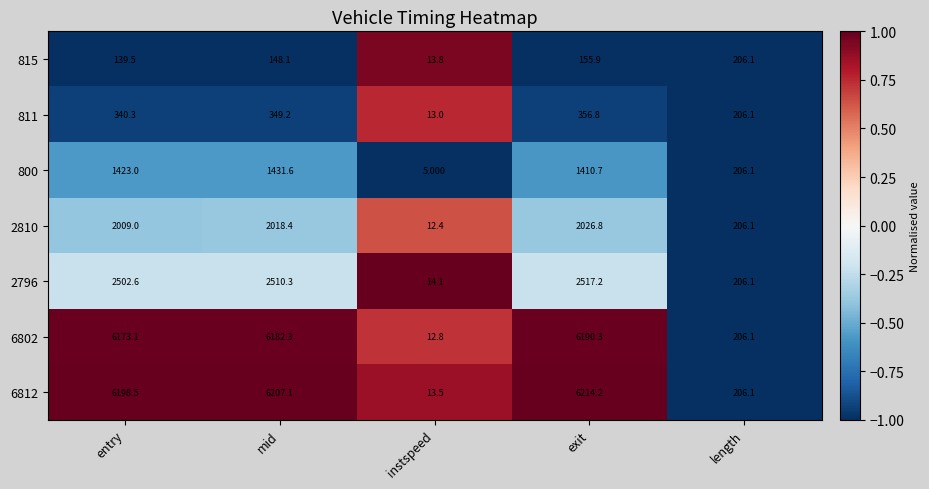

Where does the 6802 series first go above 6173?

entry